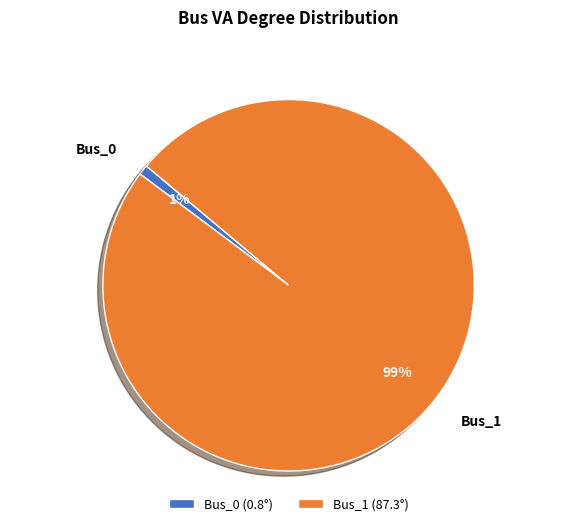

To the nearest percent, what is the difference between the largest and smallest slice percentages?

98%